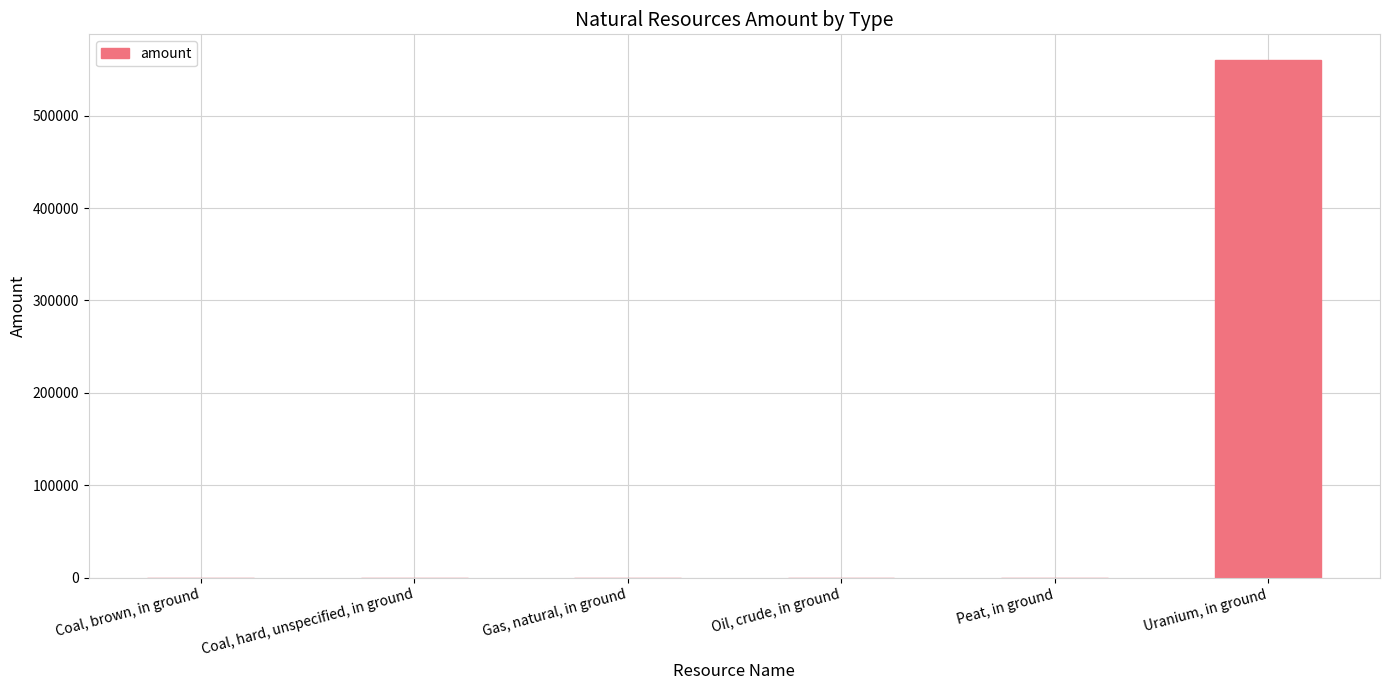

Which has a higher value, Uranium, in ground or Gas, natural, in ground?

Uranium, in ground